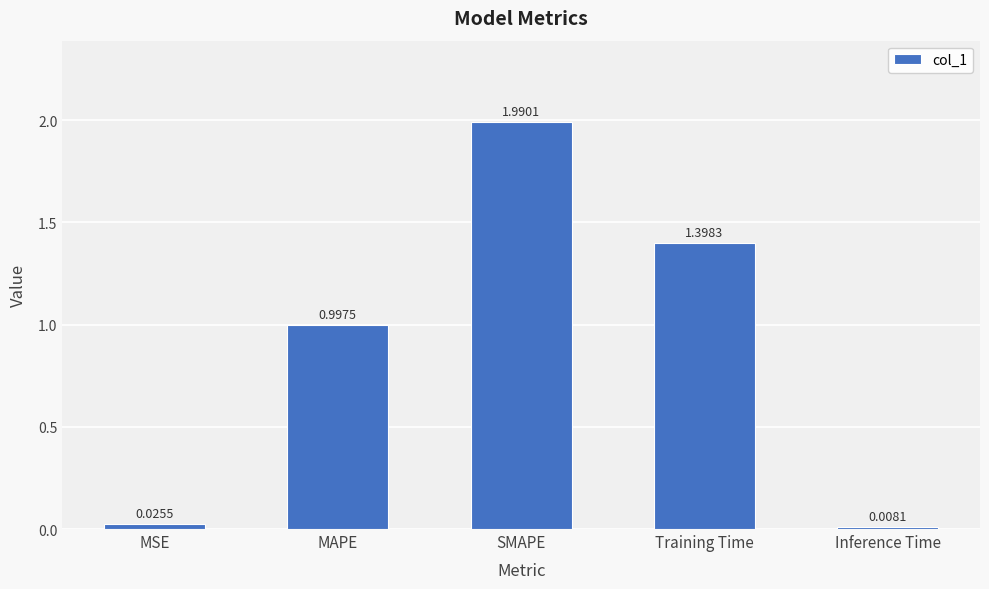

What is the difference between the maximum and minimum values?

2.0